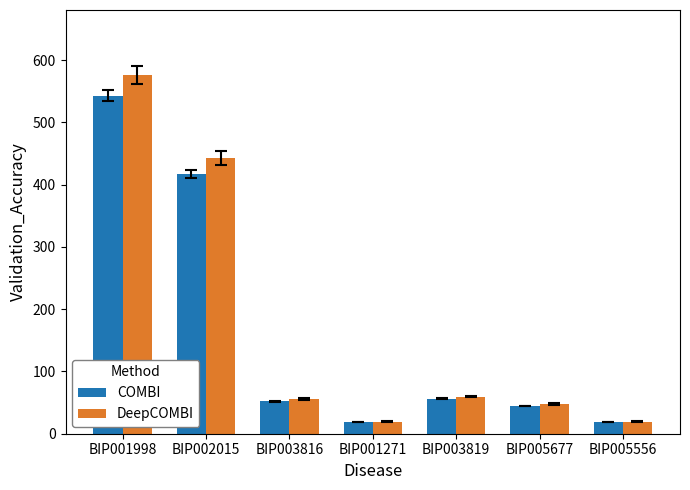

What position from the right is BIP002015?

6